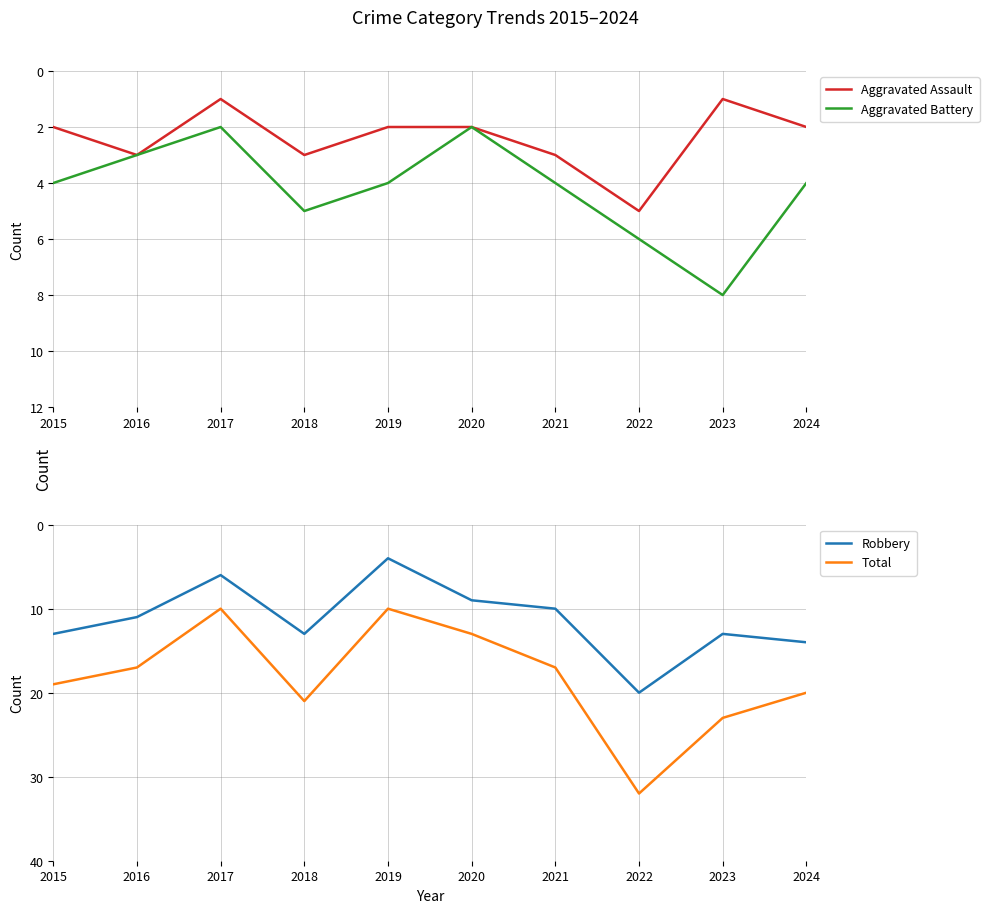

True or false: Aggravated Battery and Total cross at least once.

False